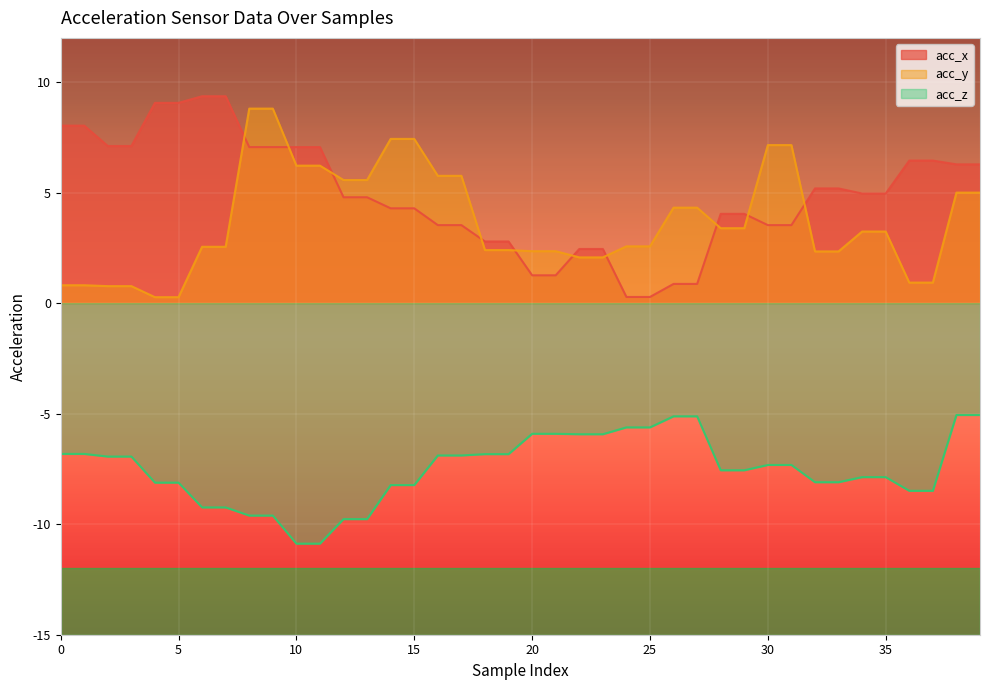

Is the value of acc_z at 26 greater than the value of acc_y at 15?

No